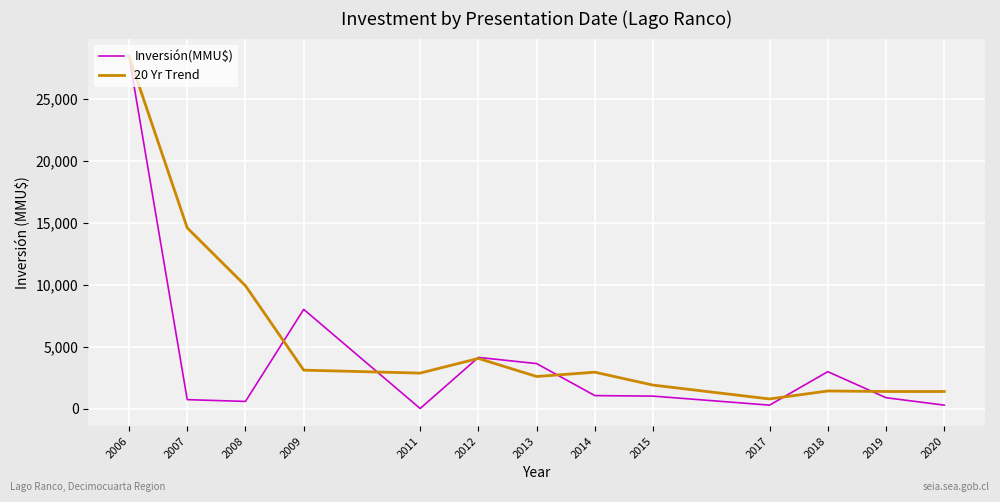

At how many categories does at least one series exceed 25199?

1